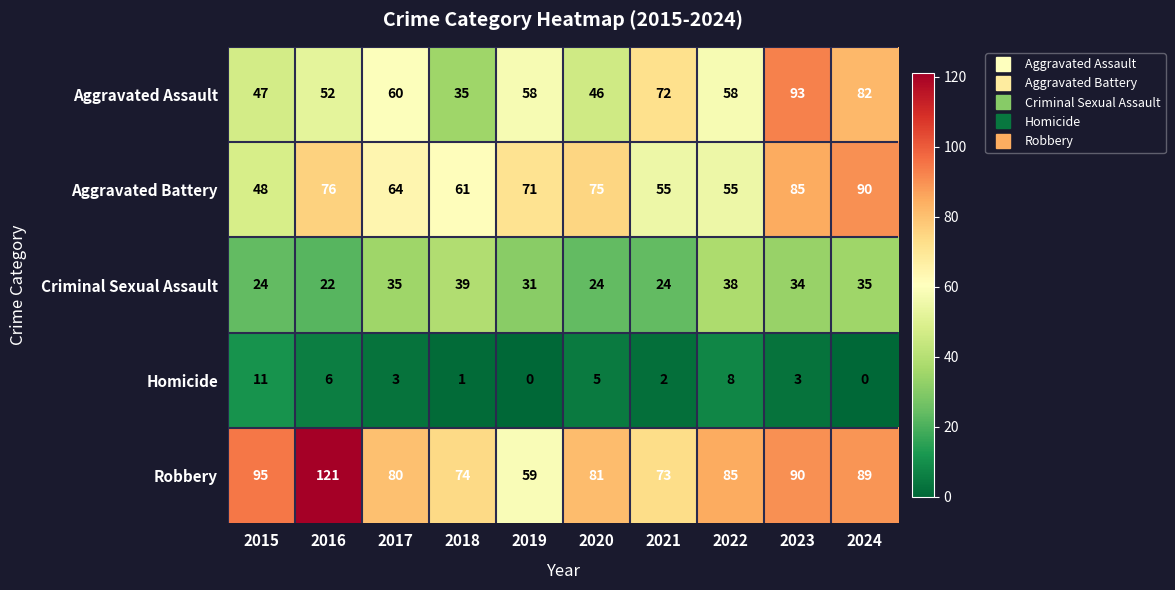

List the series in order of their peak value, lowest first.

Homicide, Criminal Sexual Assault, Aggravated Battery, Aggravated Assault, Robbery